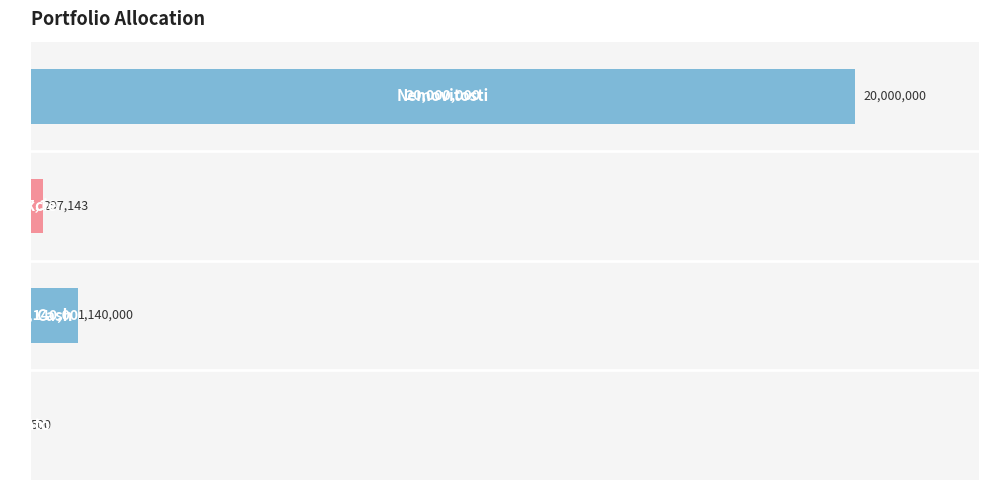

How many distinct data groups are displayed?

1